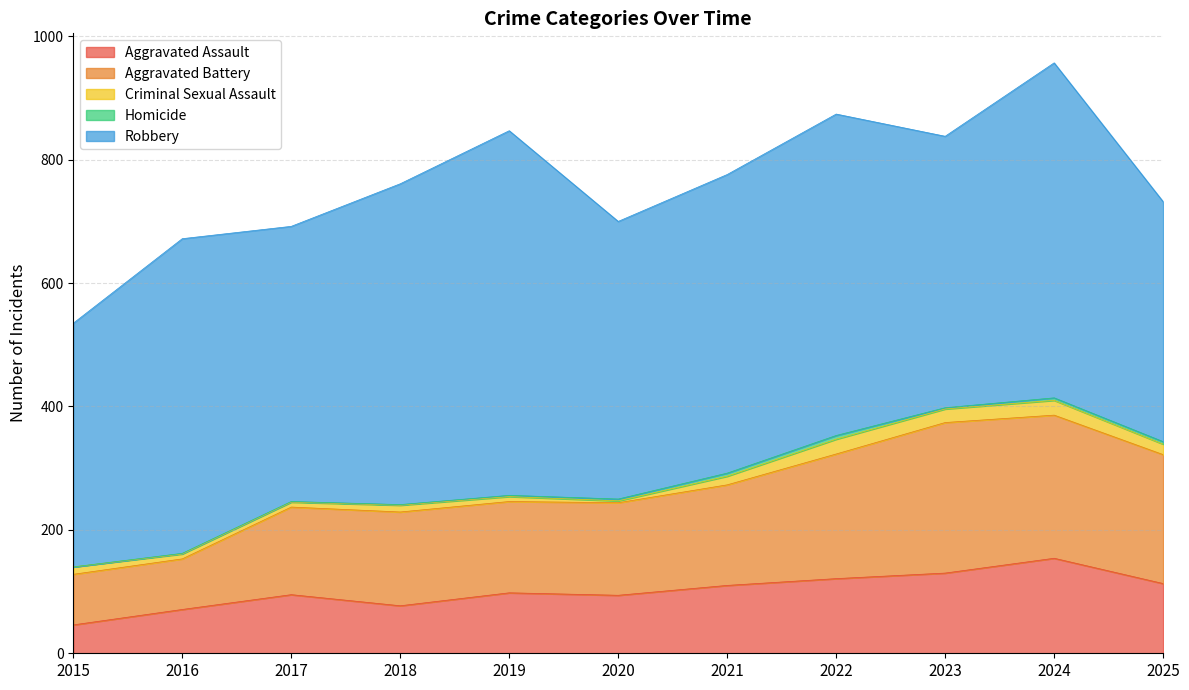

What is the difference between the second highest and second lowest values in the Aggravated Battery series?

150